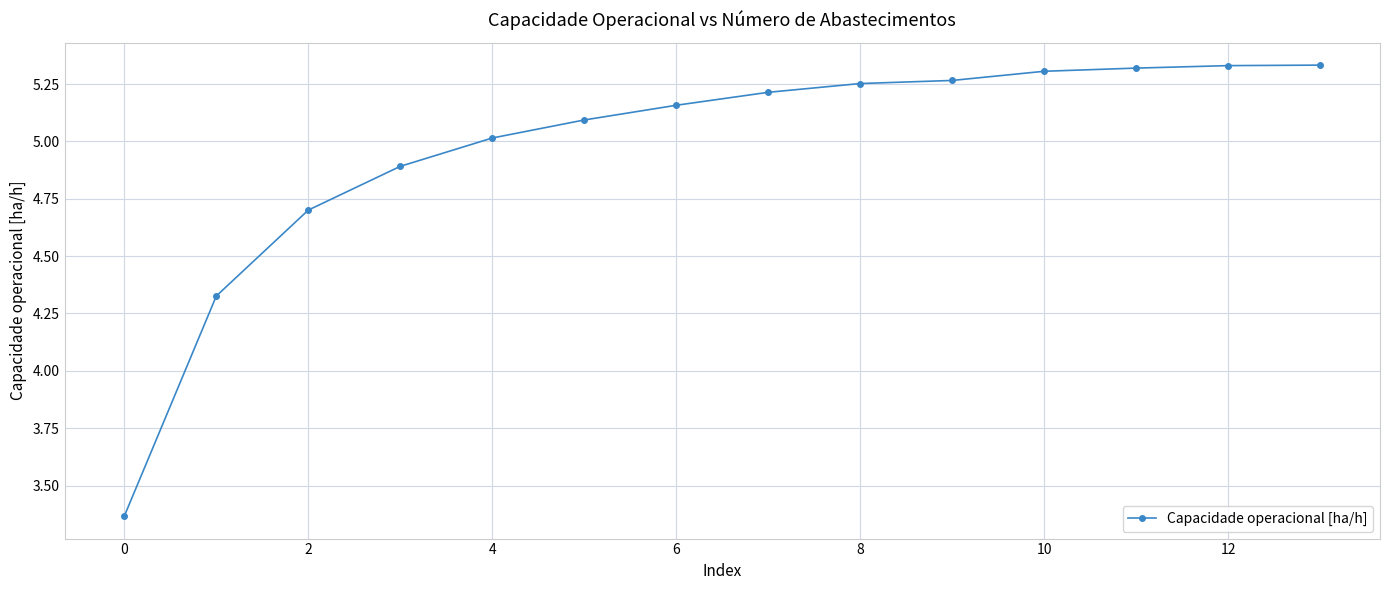

What is the average value?

5.0